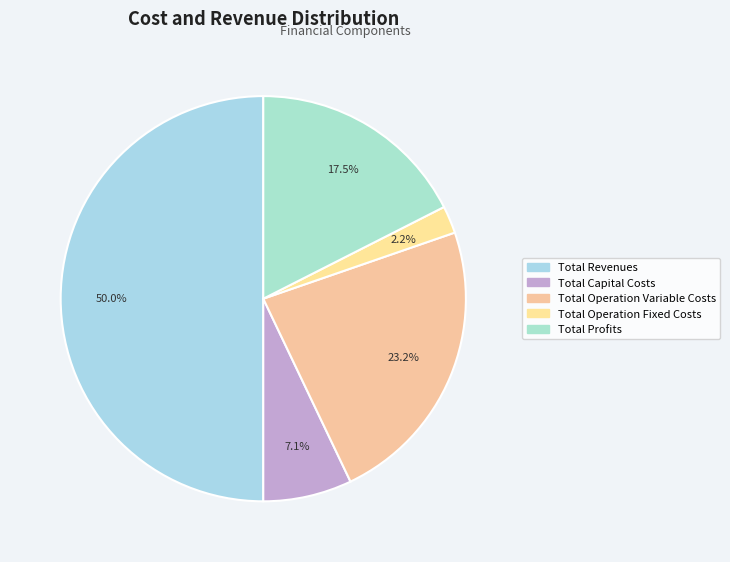

Which has a higher value, Total Capital Costs or Total Profits?

Total Profits